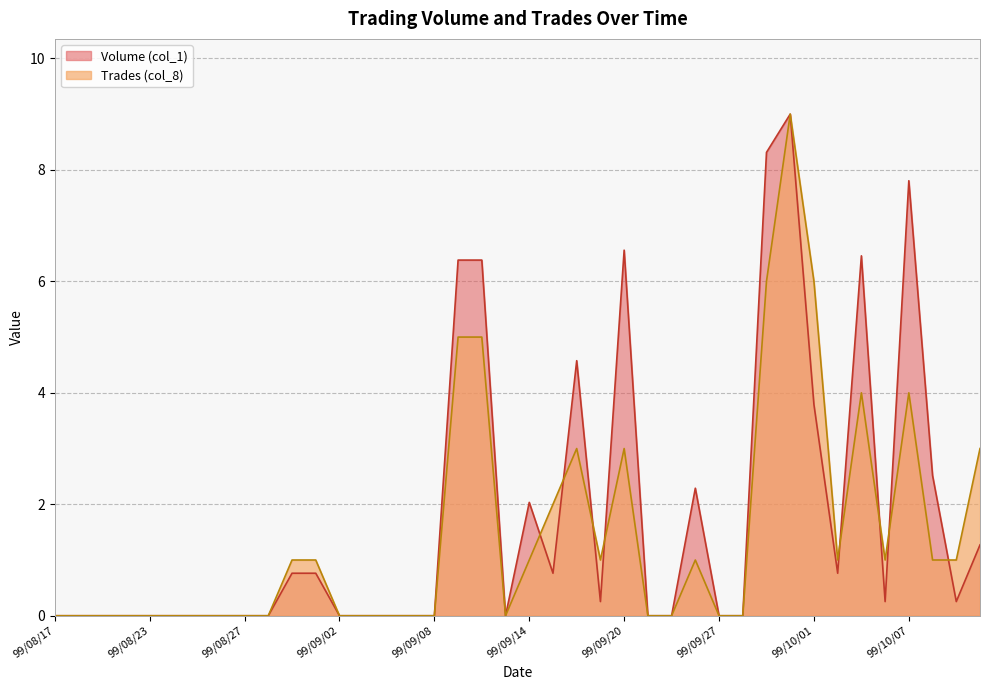

What is the value of the Volume (col_1) point at the 12th from the left?

0.8